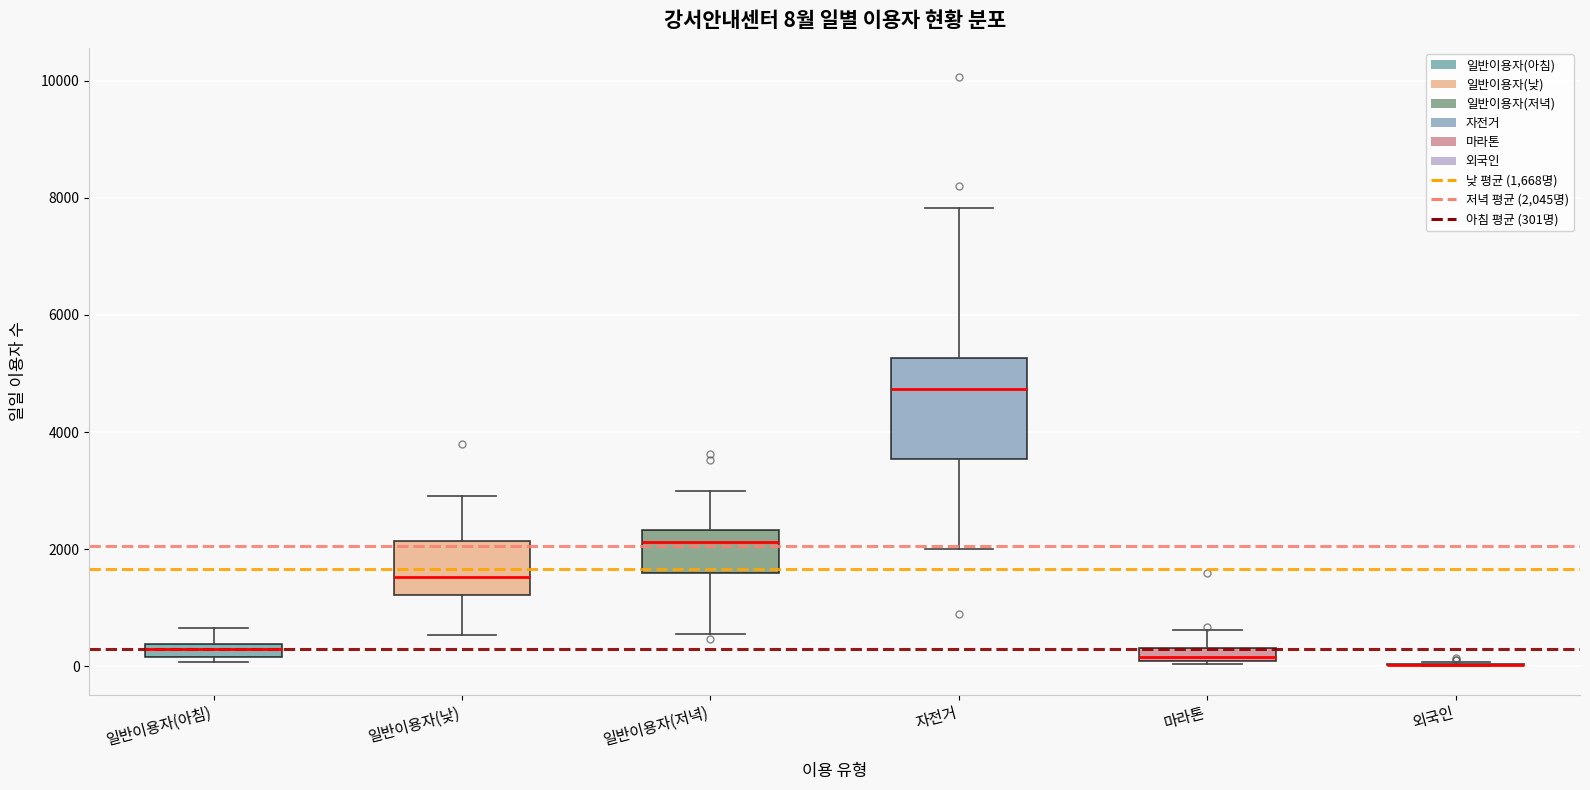

Which box is the tallest, from its lower edge to its upper edge?

자전거